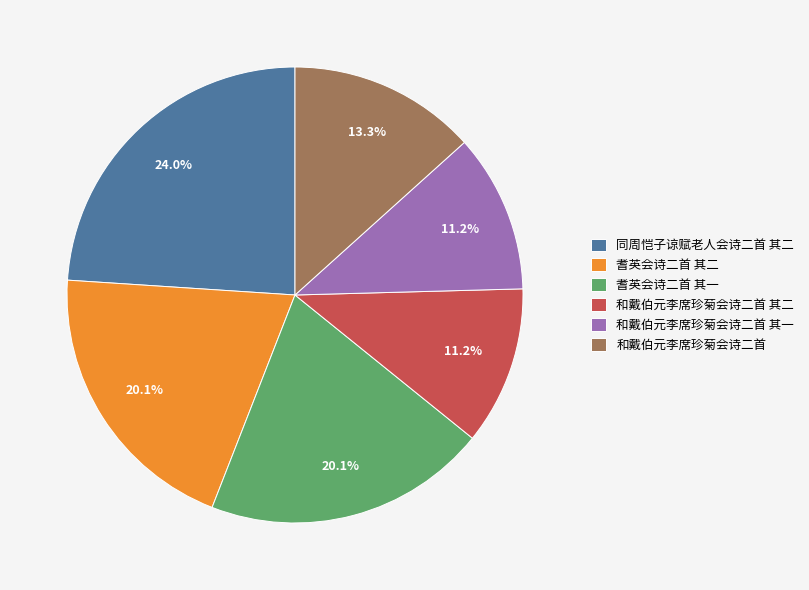

What percentage is the 同周恺子谅赋老人会诗二首 其二 slice, to the nearest percent?

24%